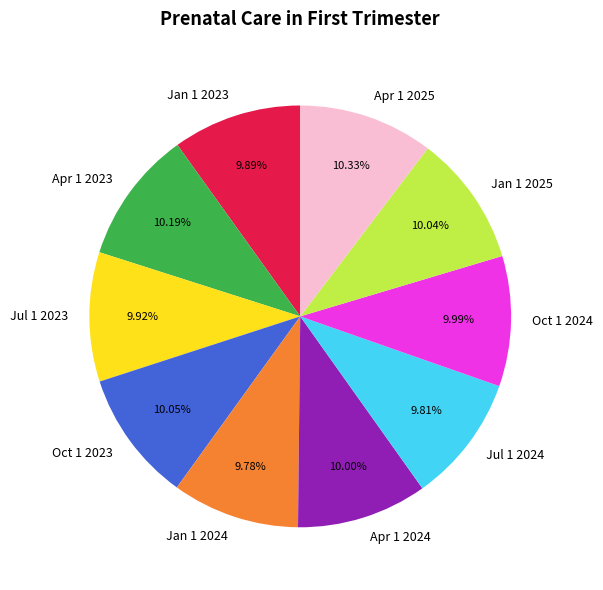

Approximately how many times larger is the value at Oct 1 2023 compared to Jan 1 2023?

1.0